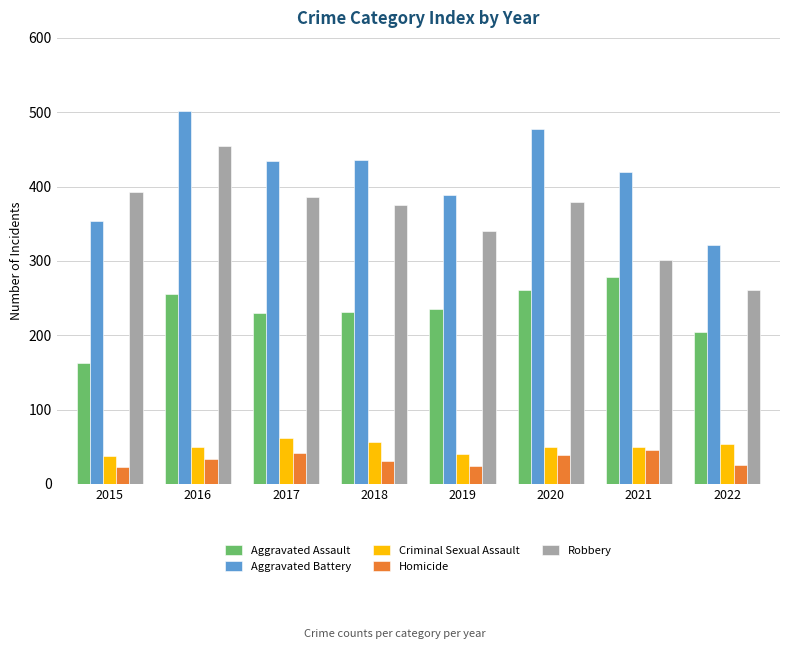

How many groups of bars are there?

8